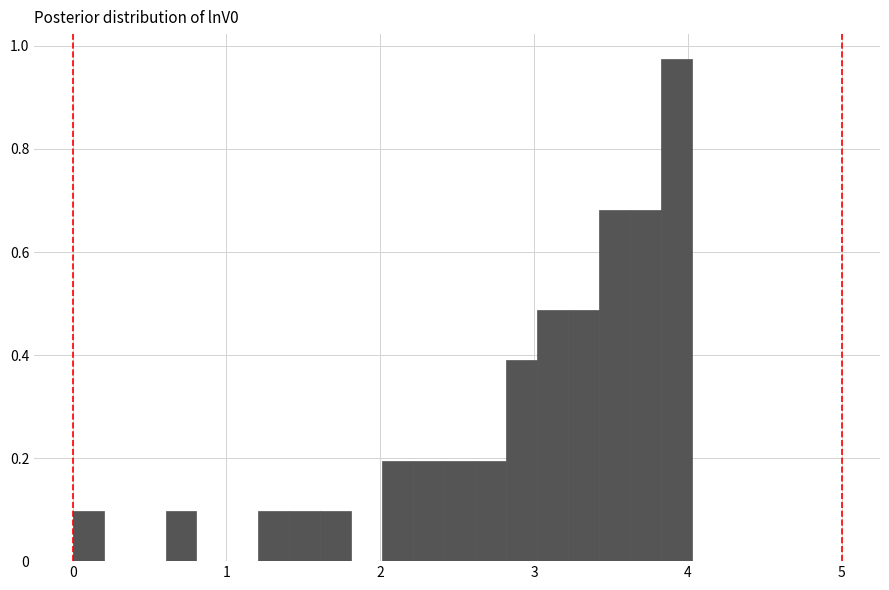

Around what value on the x-axis is the tallest bar? Give the approximate position of its centre, as read against the axis.

3.9